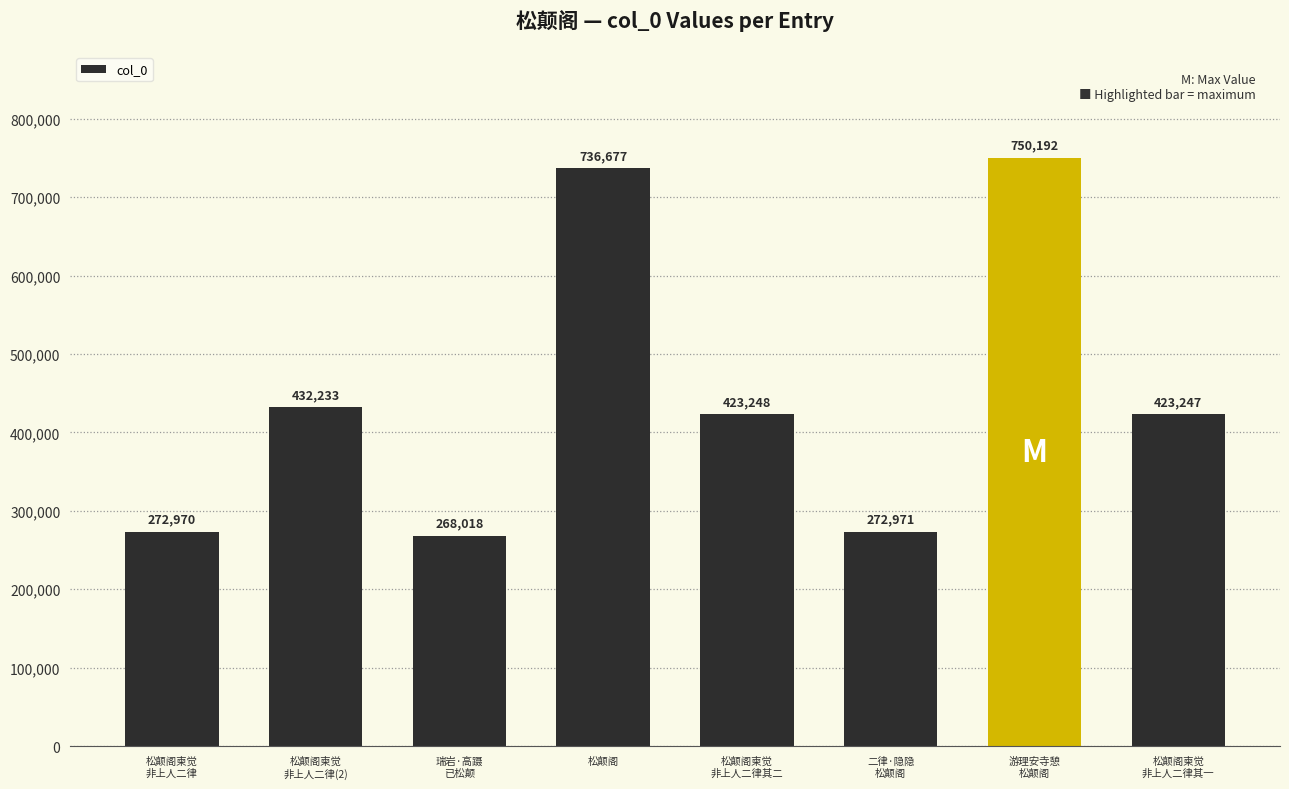

Rank the categories by value from highest to lowest.

游理安寺憩
松颠阁, 松颠阁, 松颠阁柬觉
非上人二律(2), 松颠阁柬觉
非上人二律其二, 松颠阁柬觉
非上人二律其一, 二律·隐隐
松颠阁, 松颠阁柬觉
非上人二律, 瑞岩·高蹑
已松颠